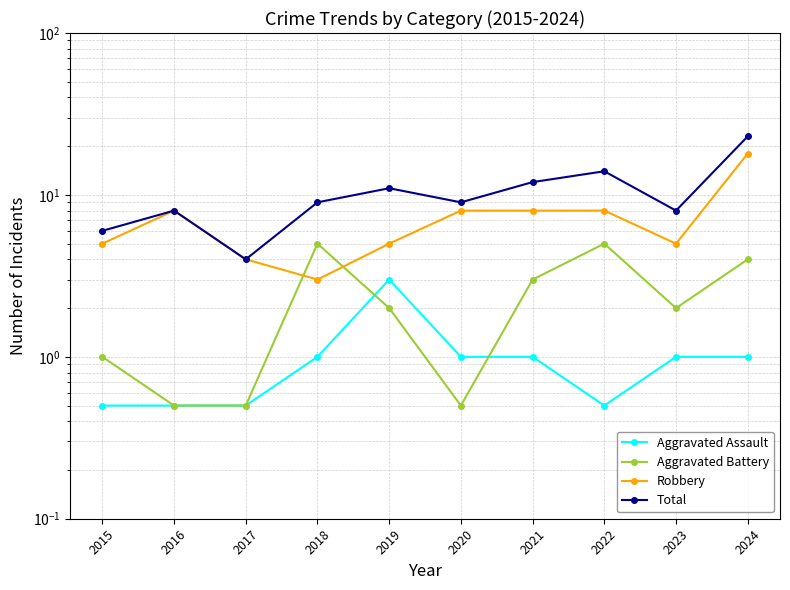

How many series are shown in this chart?

4